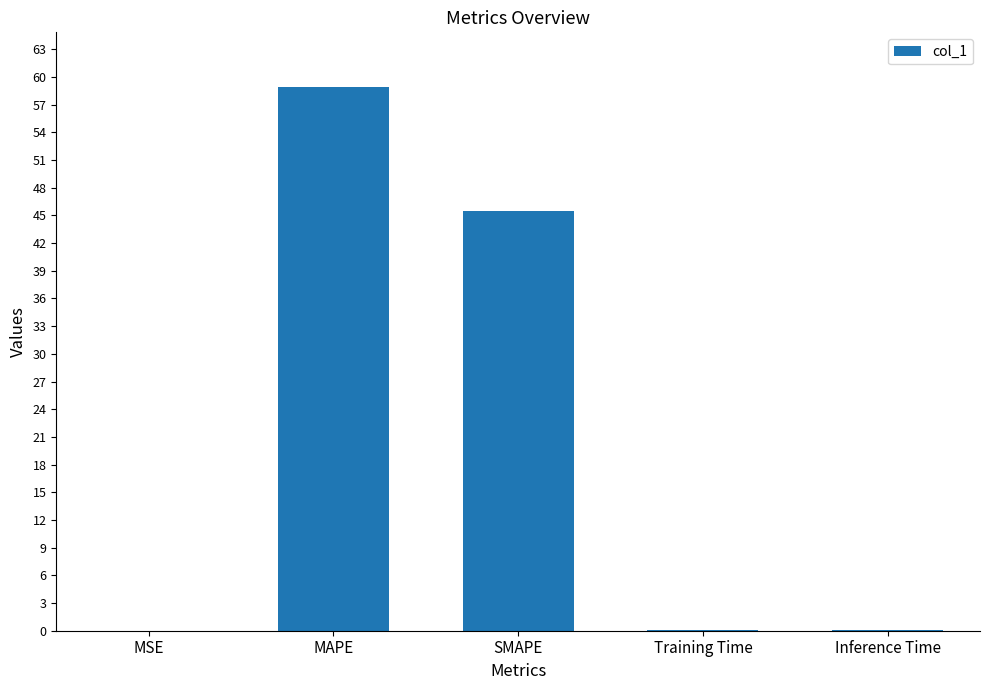

Which label corresponds to the largest value in the chart?

MAPE